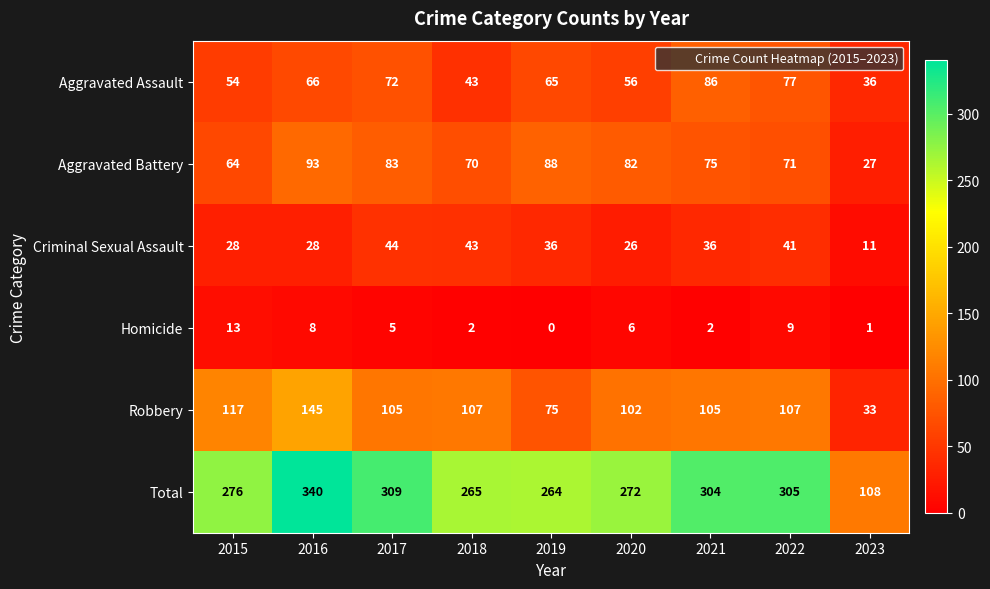

Is it true that Criminal Sexual Assault equals 40 at 2016?

False